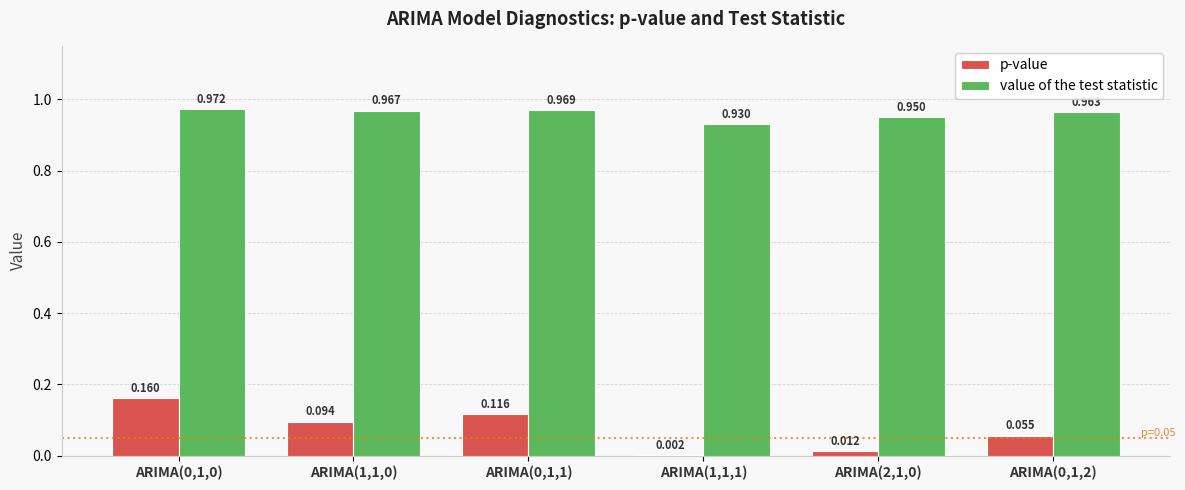

Which series changed the most between ARIMA(1,1,0) and ARIMA(1,1,1)?

p-value